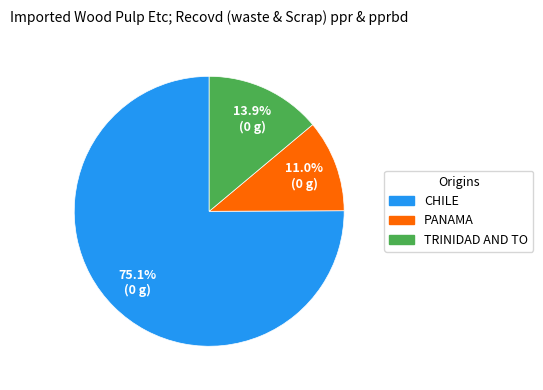

Rank the categories by value from lowest to highest.

PANAMA, TRINIDAD AND TO, CHILE